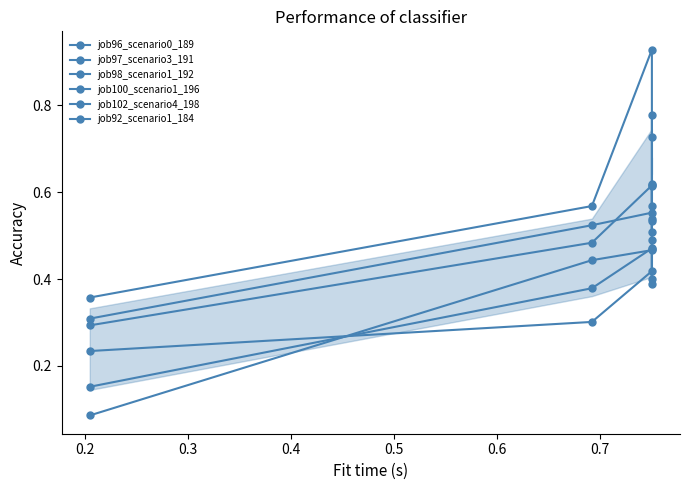

Which series has the widest spread of values?

job92_scenario1_184